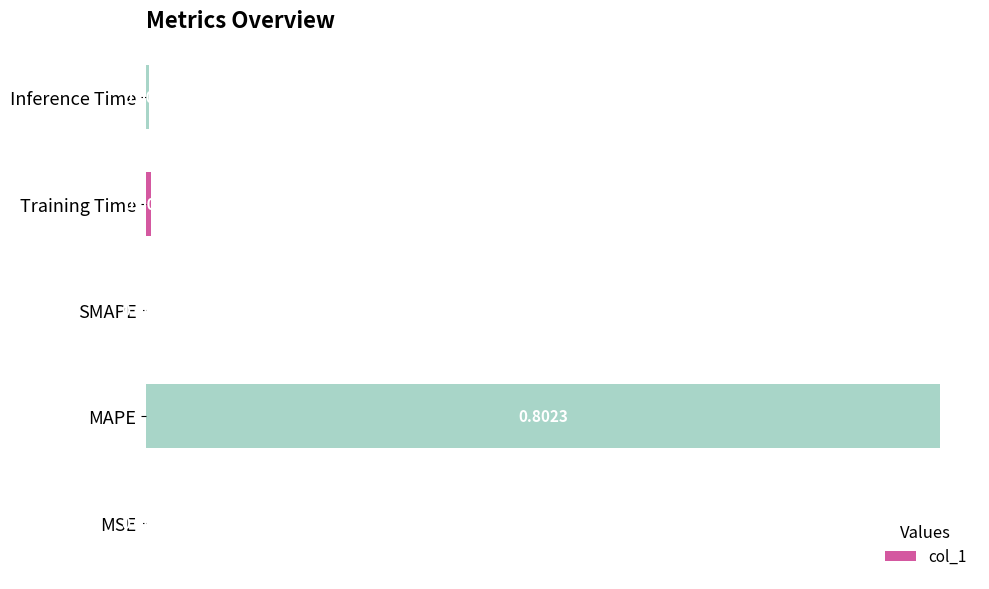

What is the average value?

0.2